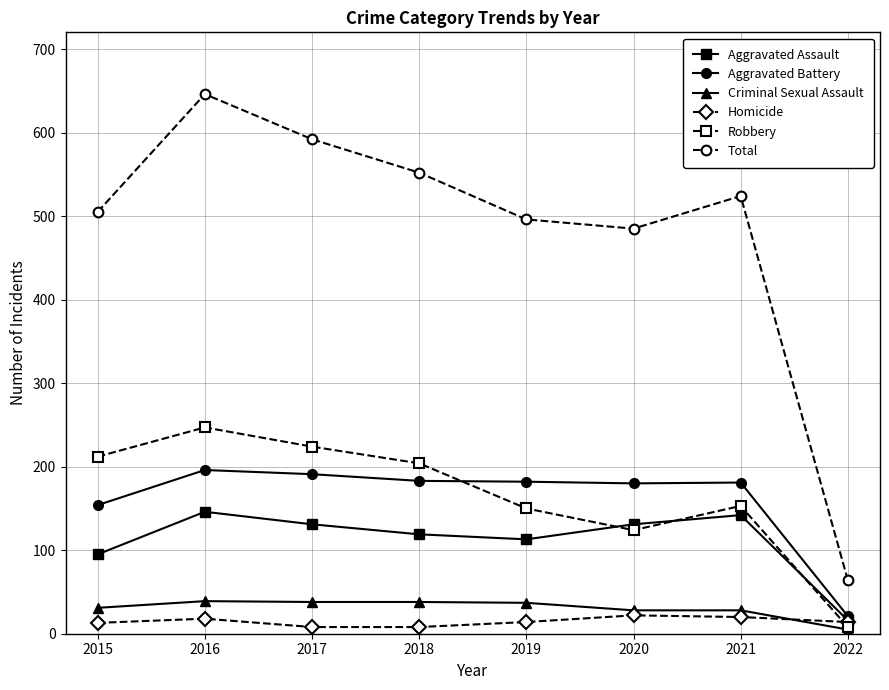

What is the sum of the Aggravated Assault values at 2019 and 2021?

255